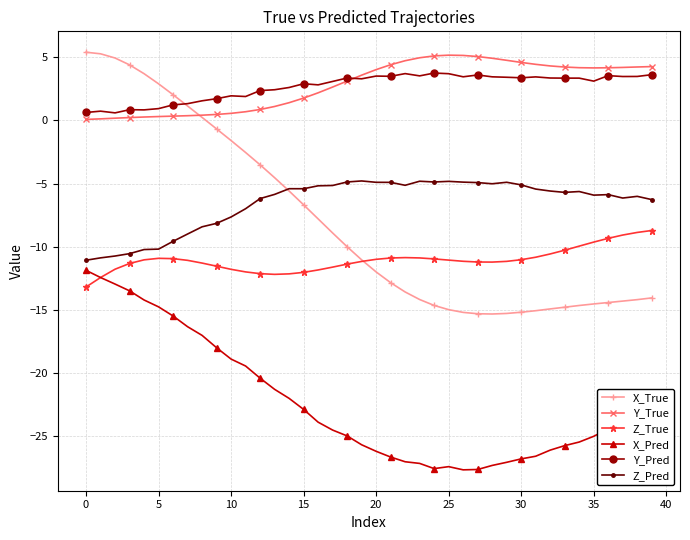

True or false: Y_True has more than 0 interior local peaks.

True